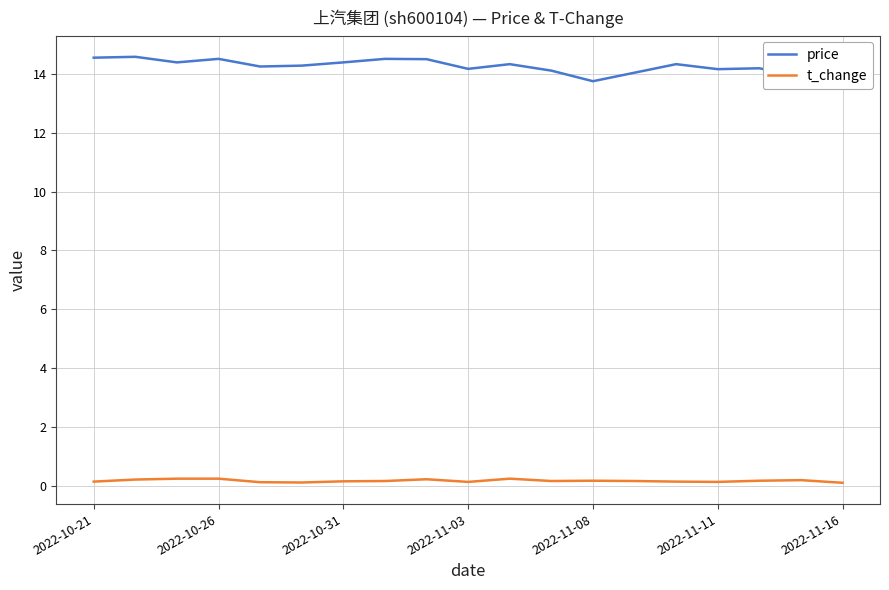

True or false: t_change and price cross at least once.

False